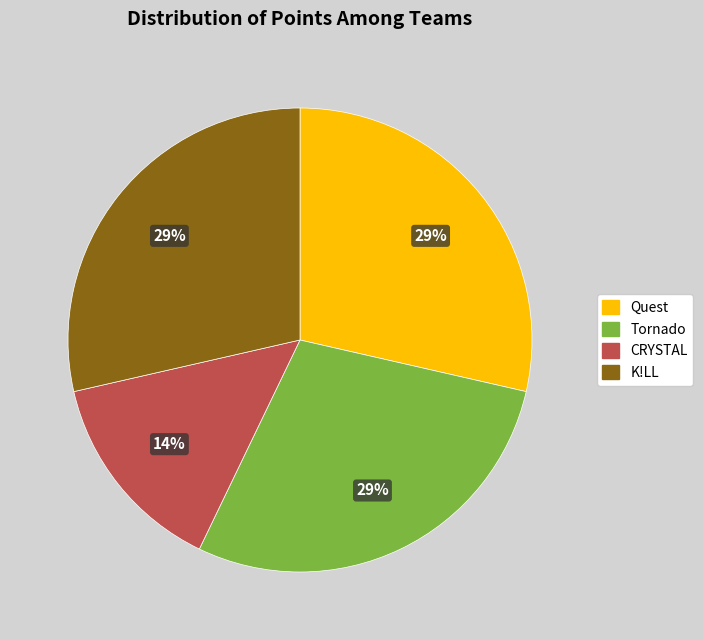

Combined, do K!LL and CRYSTAL account for over 50%?

No